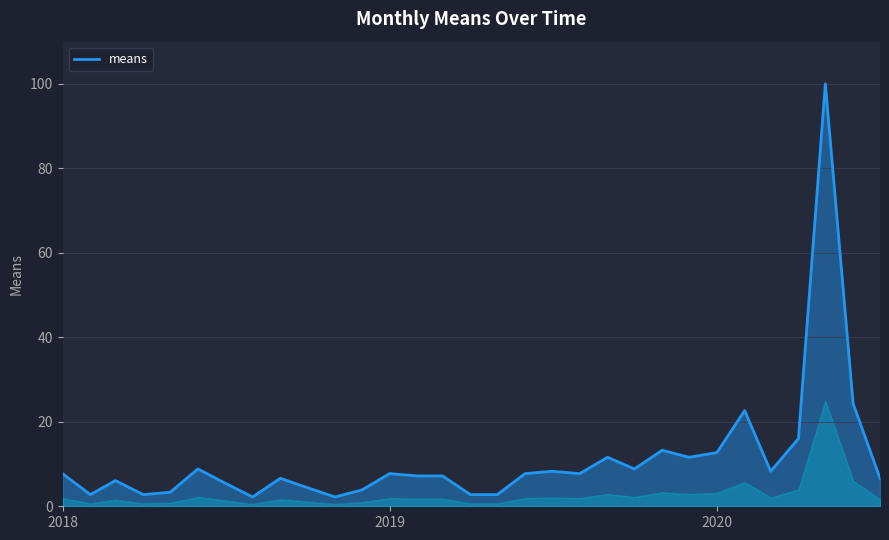

What is the minimum value shown in the chart?

2.2